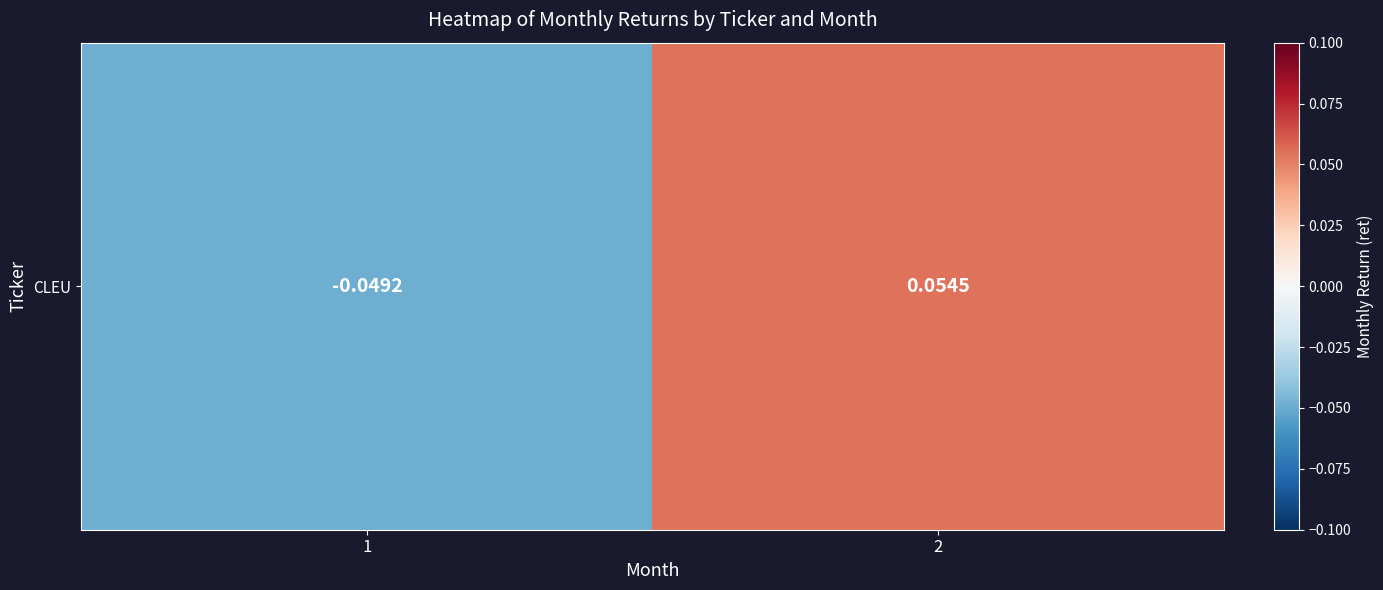

At which label is the value closest to 0?

1